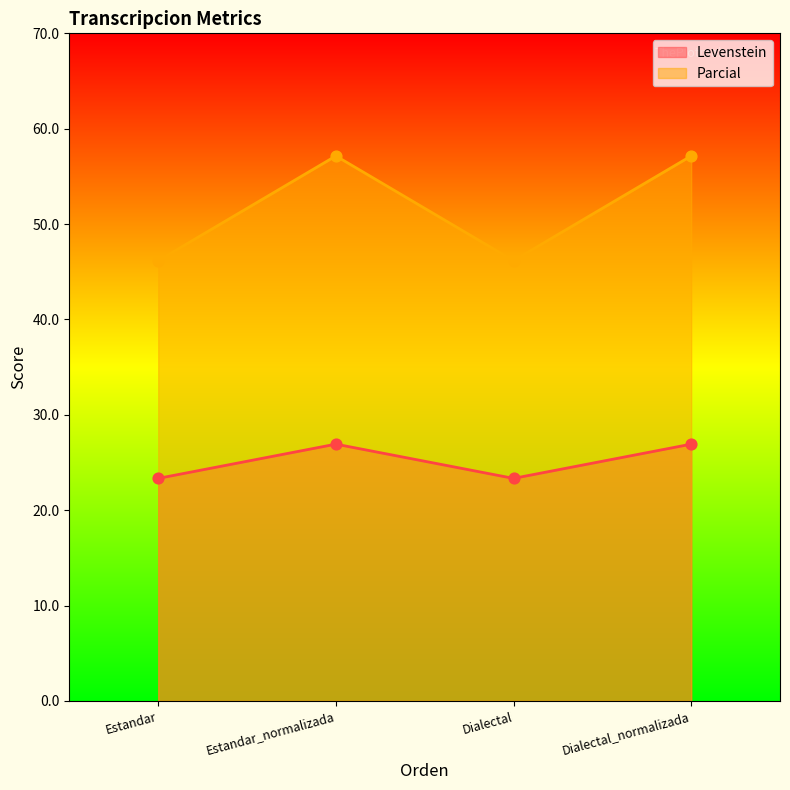

Which series contains the highest Y value?

Parcial